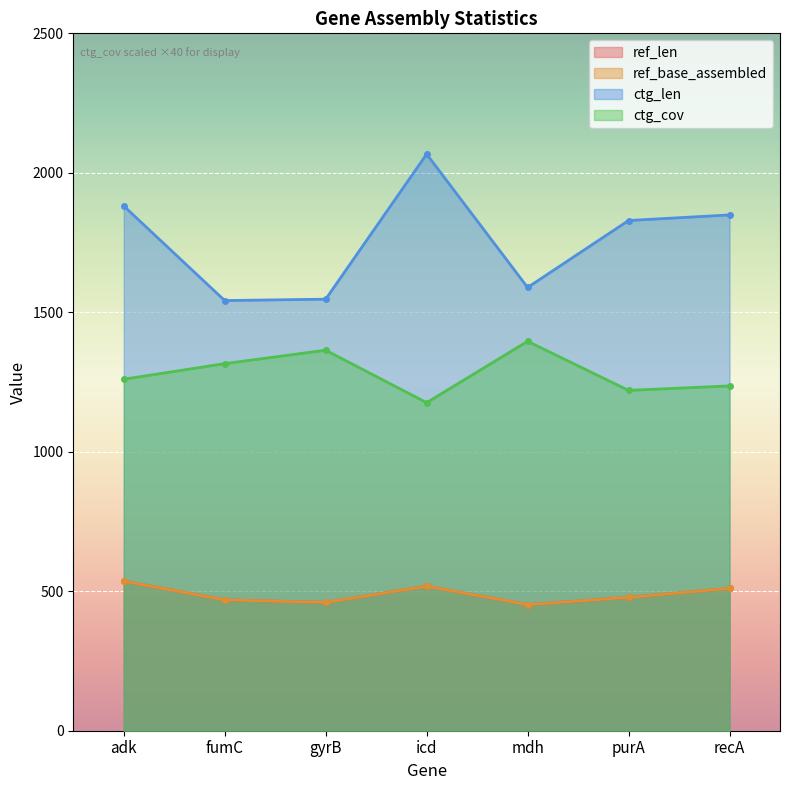

True or false: ctg_len and ref_len intersect in this chart.

False